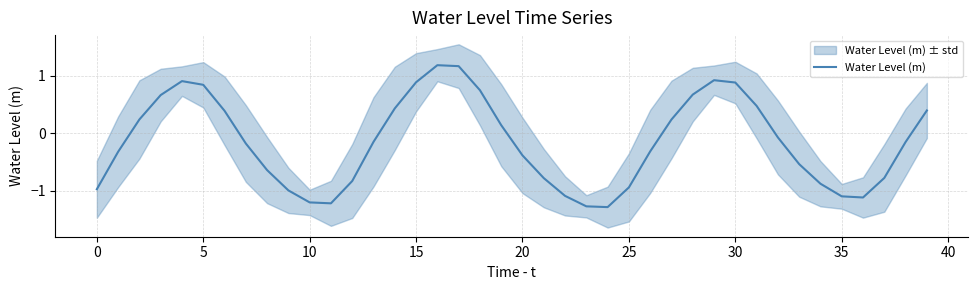

True or false: the data has more than 0 interior local peaks.

True